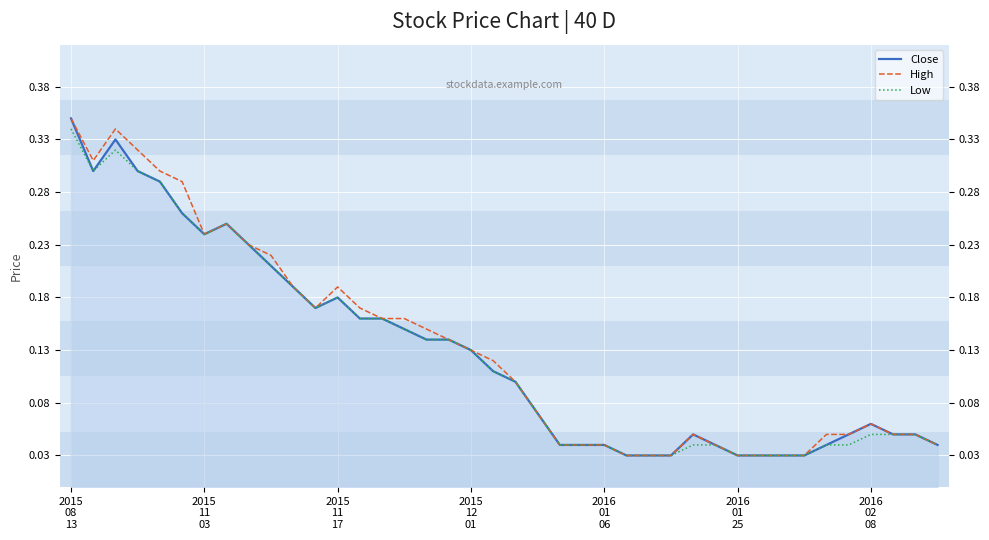

How many lines are shown in the chart?

3